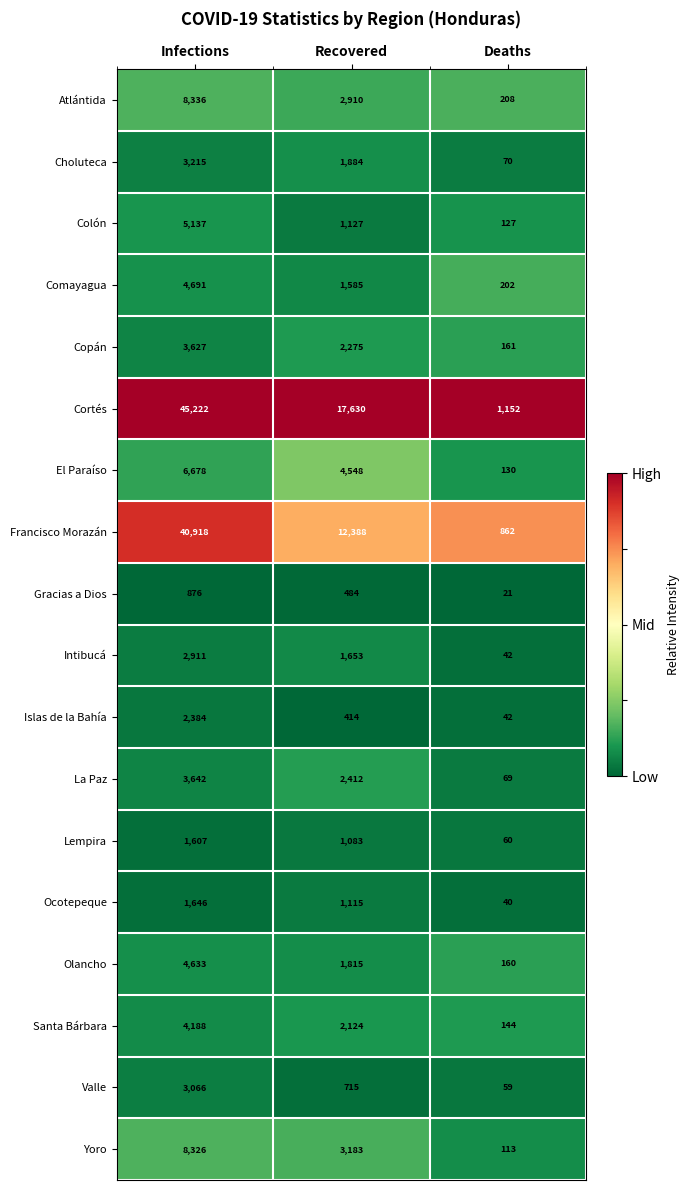

The El Paraíso series shows 7360 at Recovered. True or false?

False